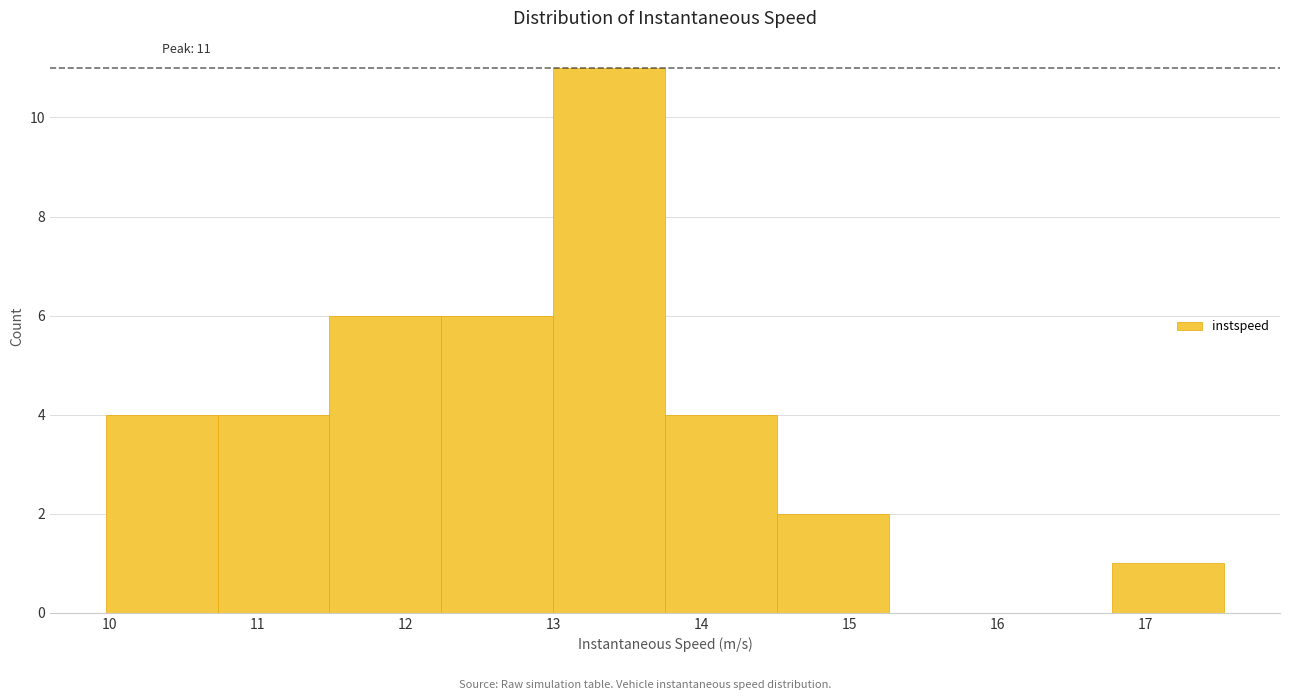

Over which range of the x-axis is the bar tallest?

13.0 to 13.8